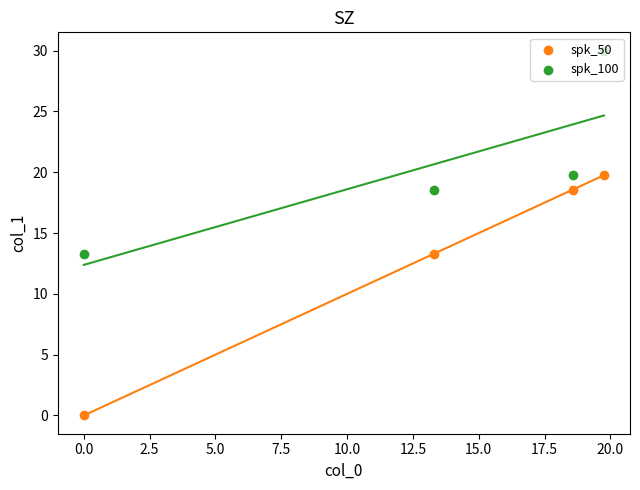

What are all the series names shown in the legend?

spk_50, spk_100